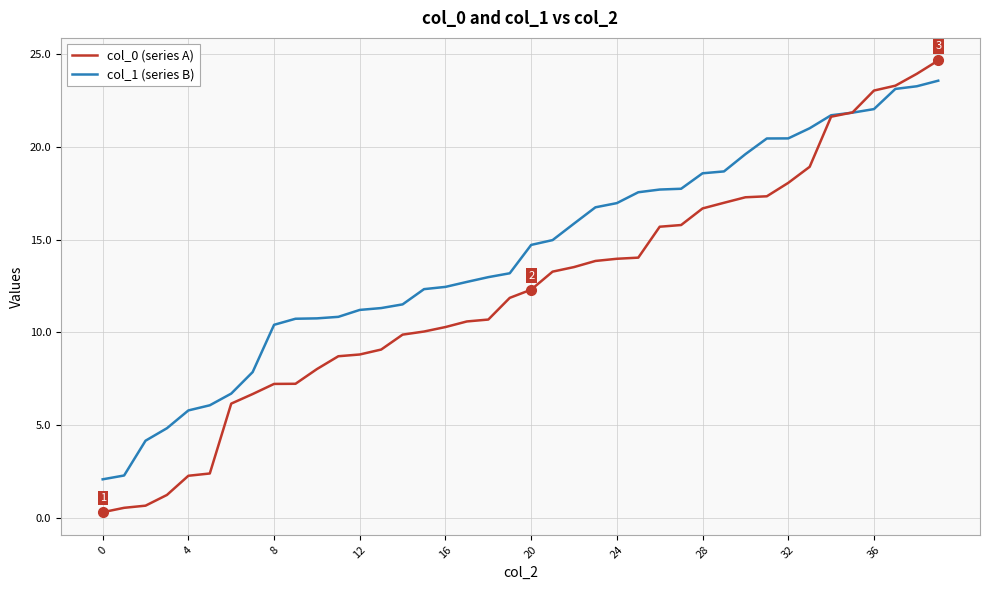

Which series has the largest range (max minus min)?

col_0 (series A)